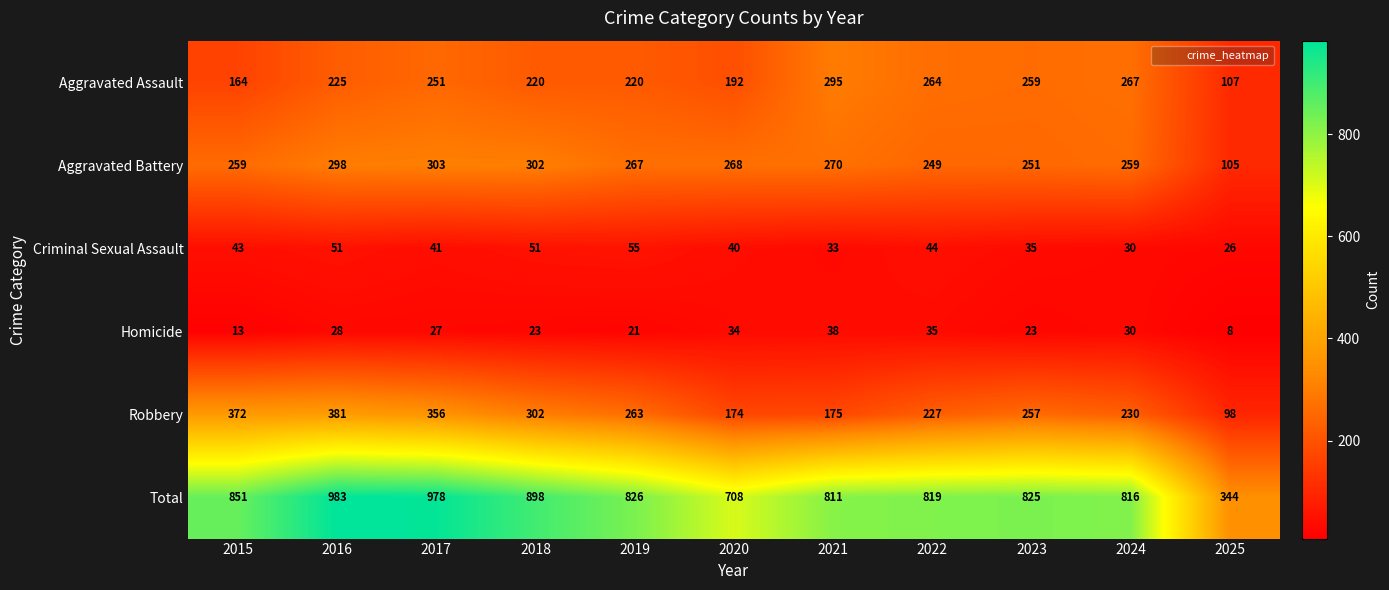

Where does the Criminal Sexual Assault series first go above 41?

2015